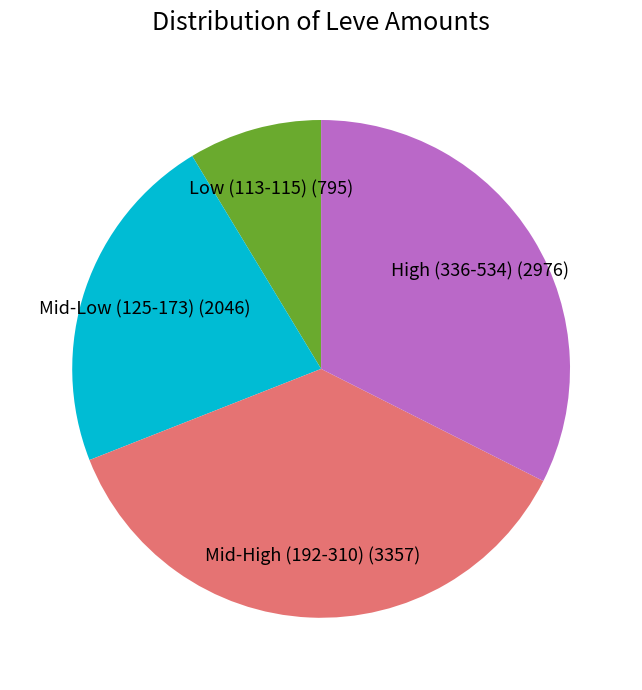

How many slices are in this pie chart?

4